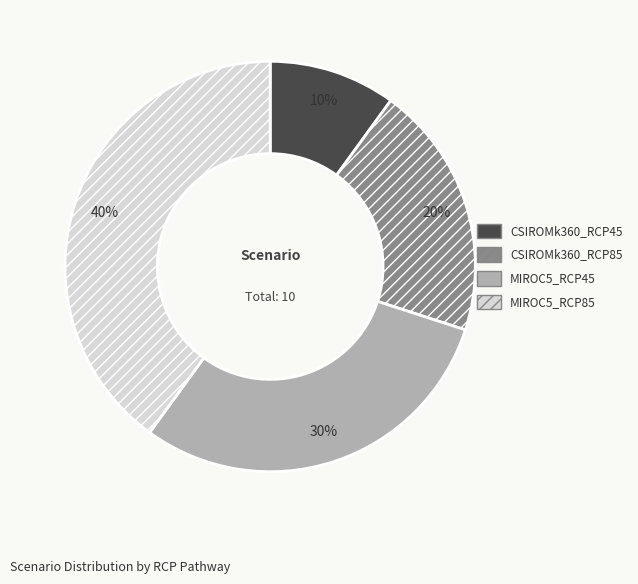

Is CSIROMk360_RCP45 the majority of the pie?

No